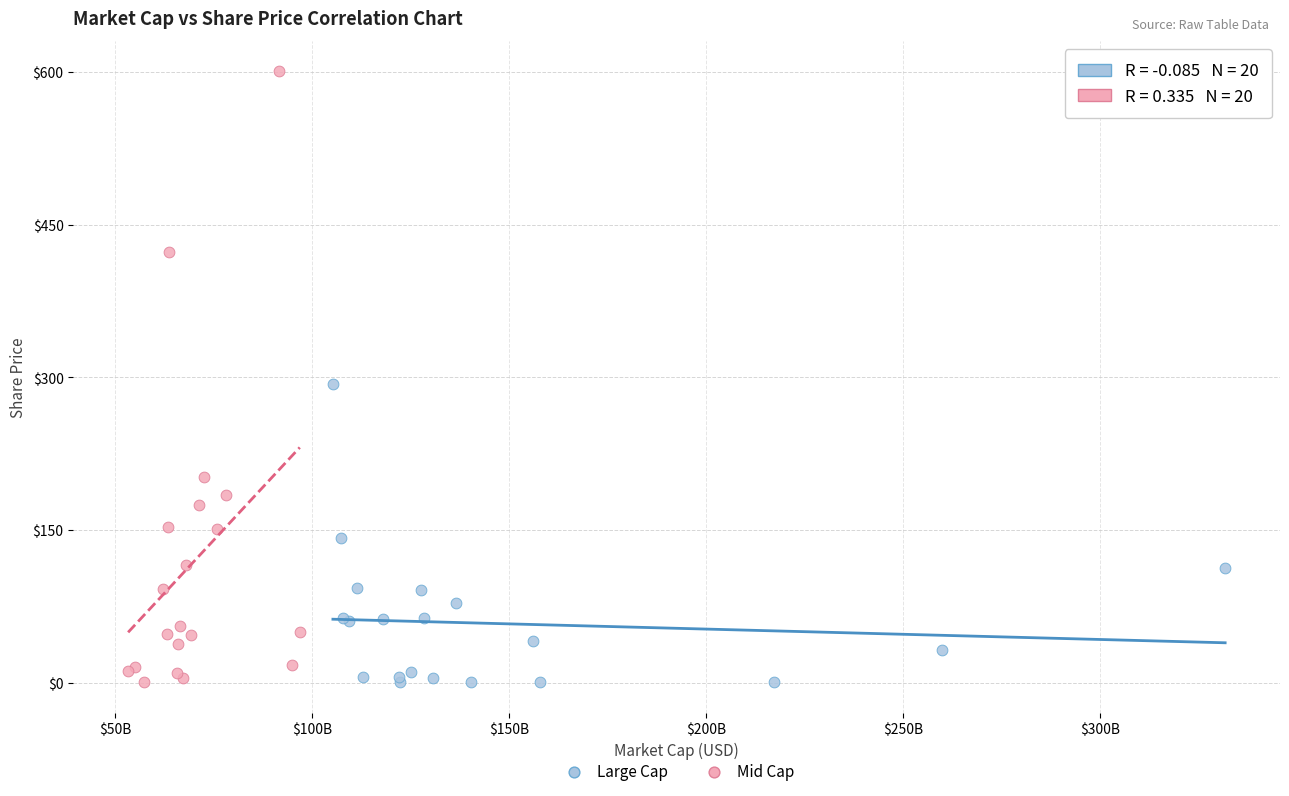

Which series reaches the maximum Y coordinate?

Mid Cap